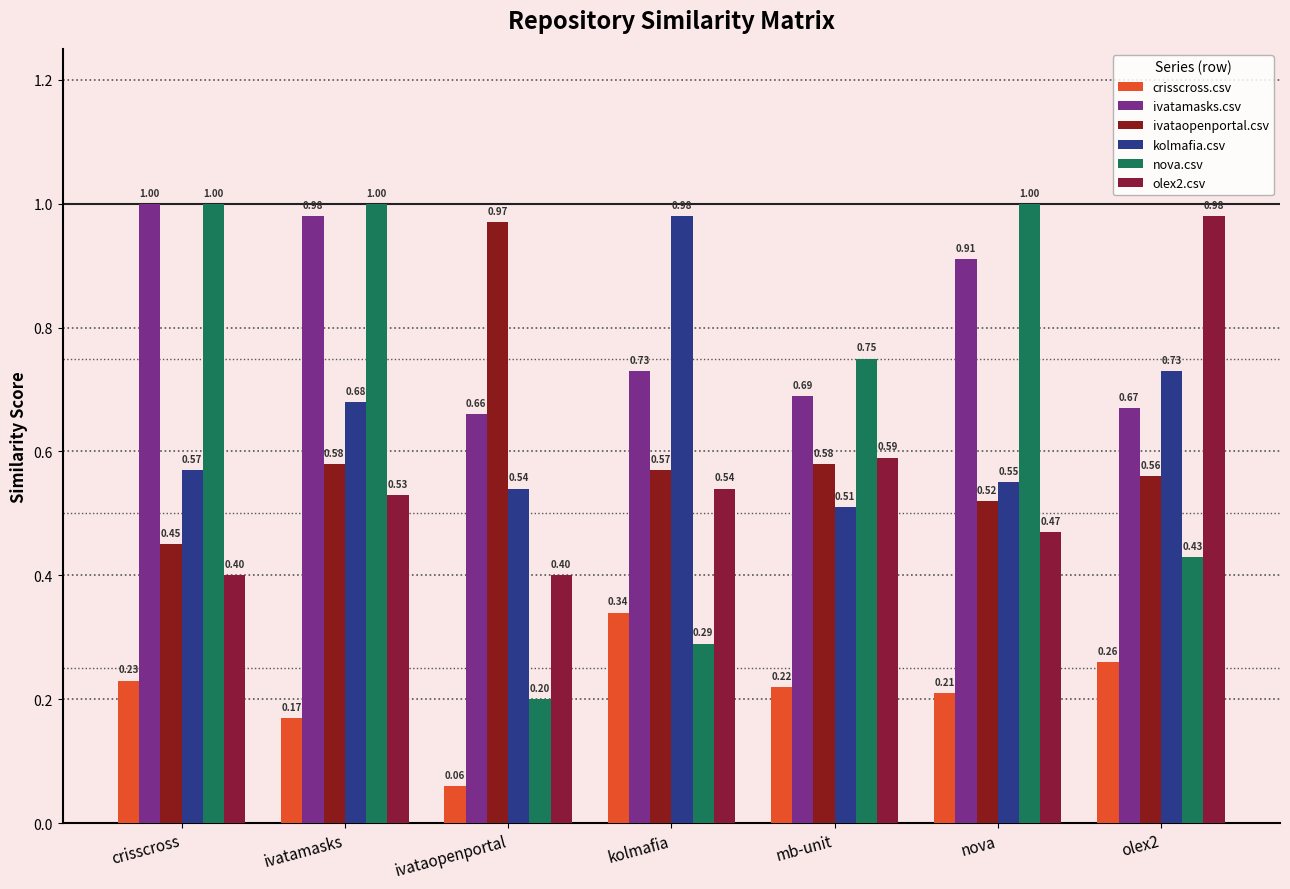

How many bars are there in each group?

6